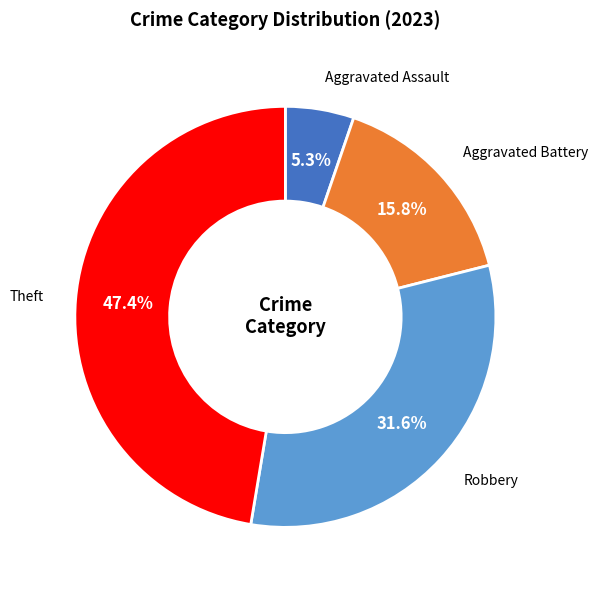

Is there any slice that represents more than half of the pie?

No